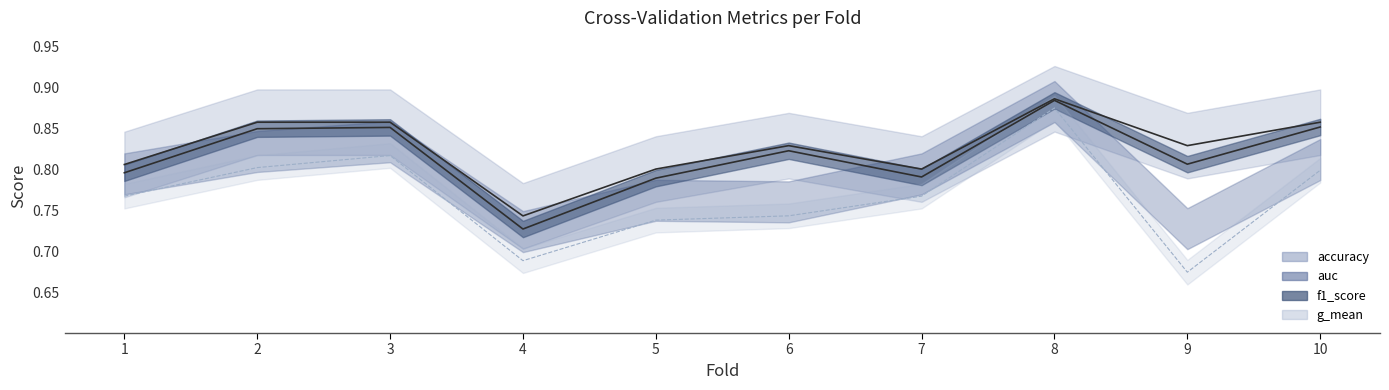

True or false: auc has more than 2 points higher than both neighbors.

False